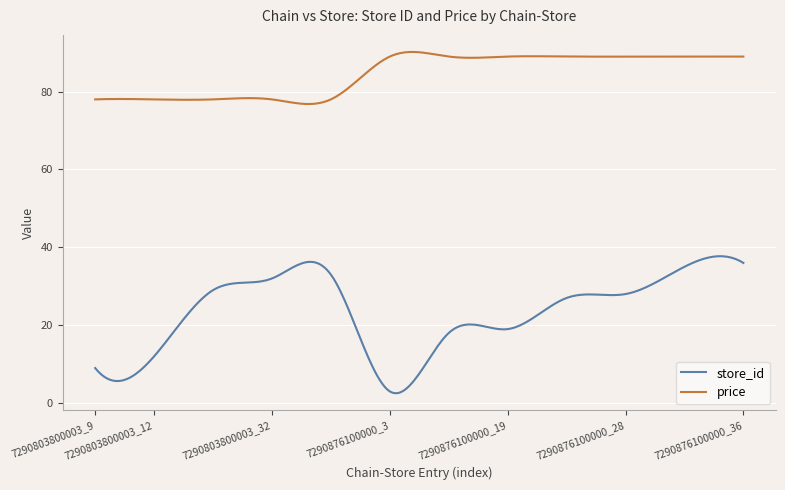

Which series has the largest total across all categories?

price